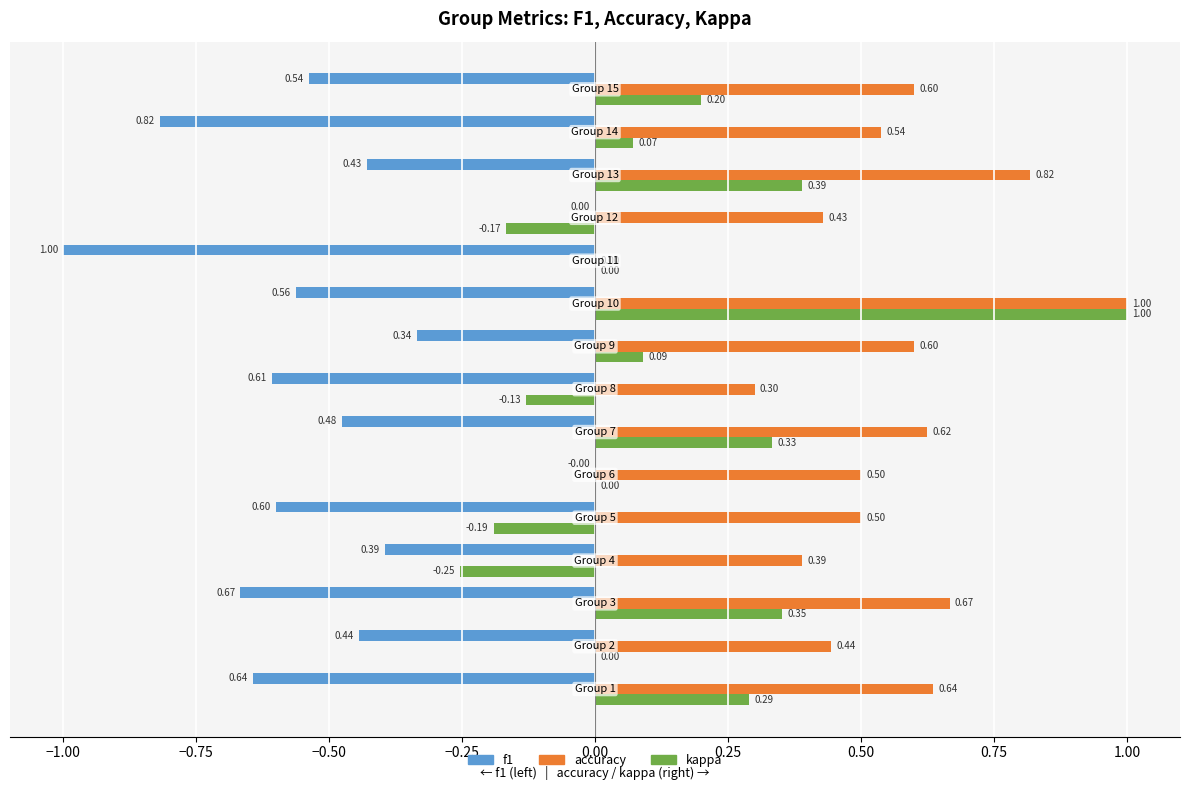

Which series has the largest total across all categories?

accuracy